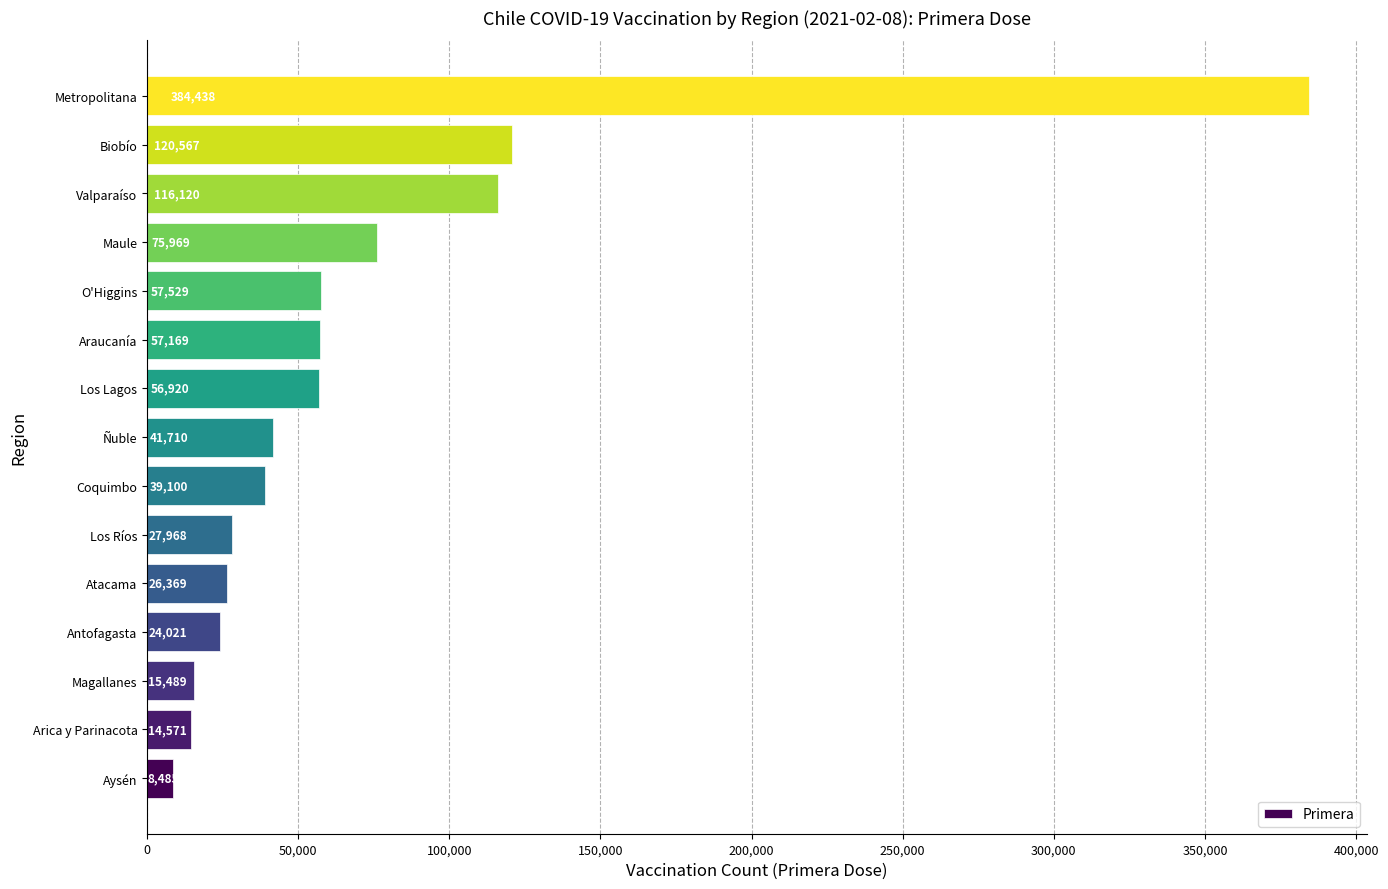

Where is the data nearest to the value 196461?

Biobío